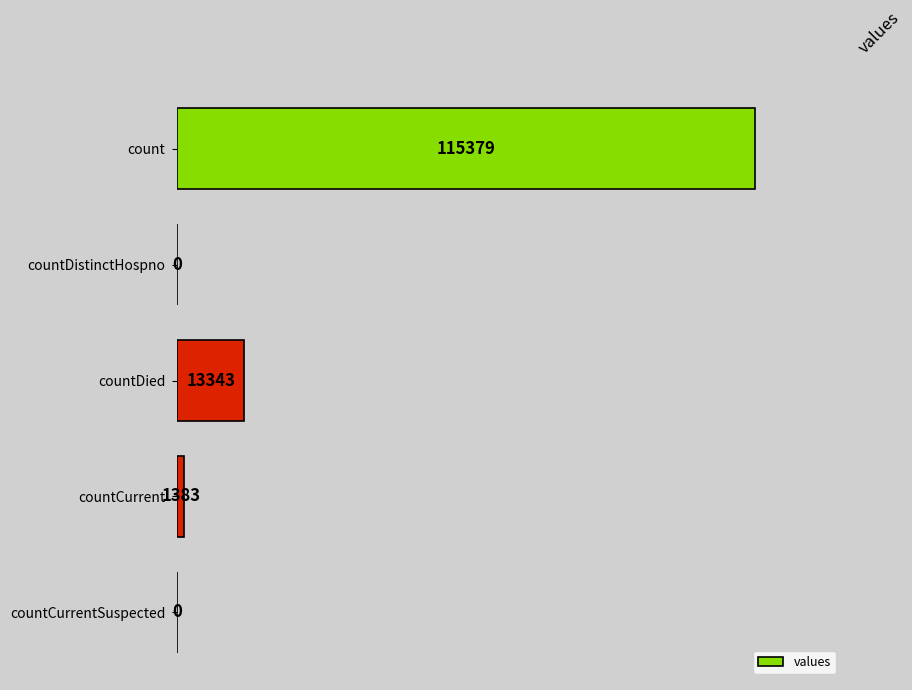

What is the greatest value displayed?

115379